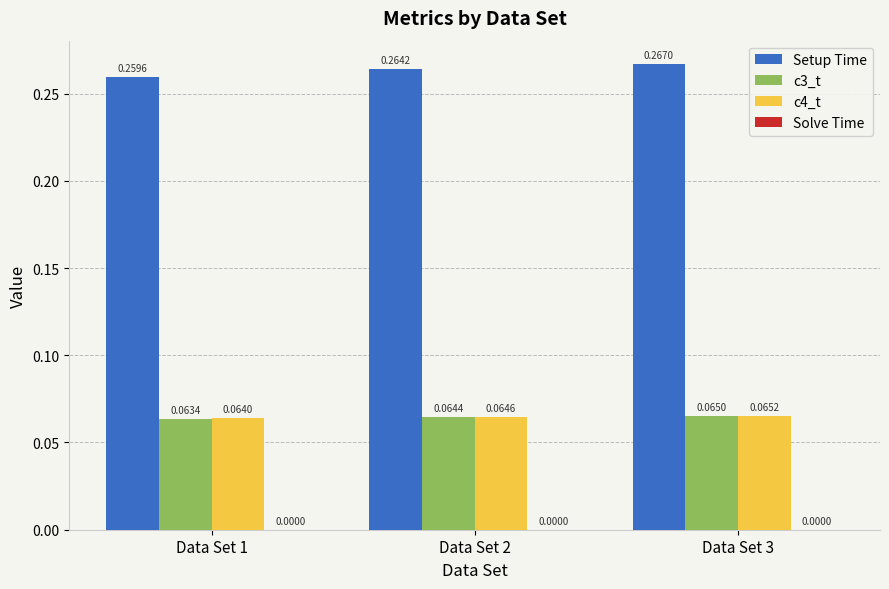

Are the bars horizontal?

No